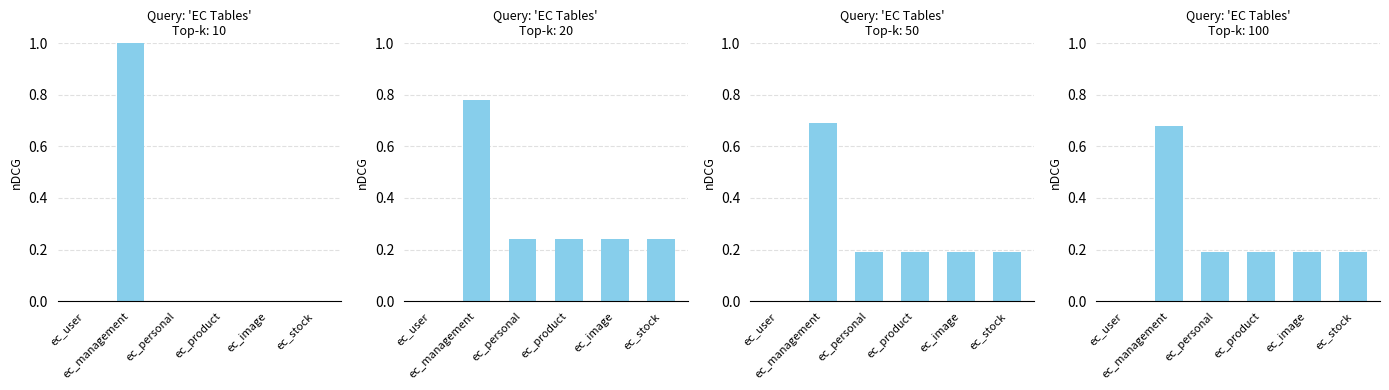

What value does the data have at ec_stock?

0.2